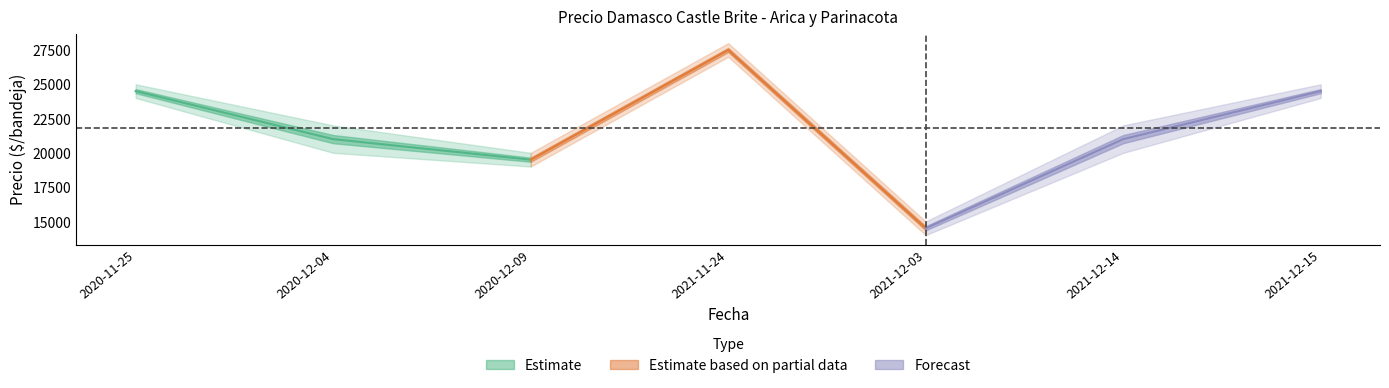

In Precio promedio ponderado, how many points are higher than both neighbors (excluding endpoints)?

1